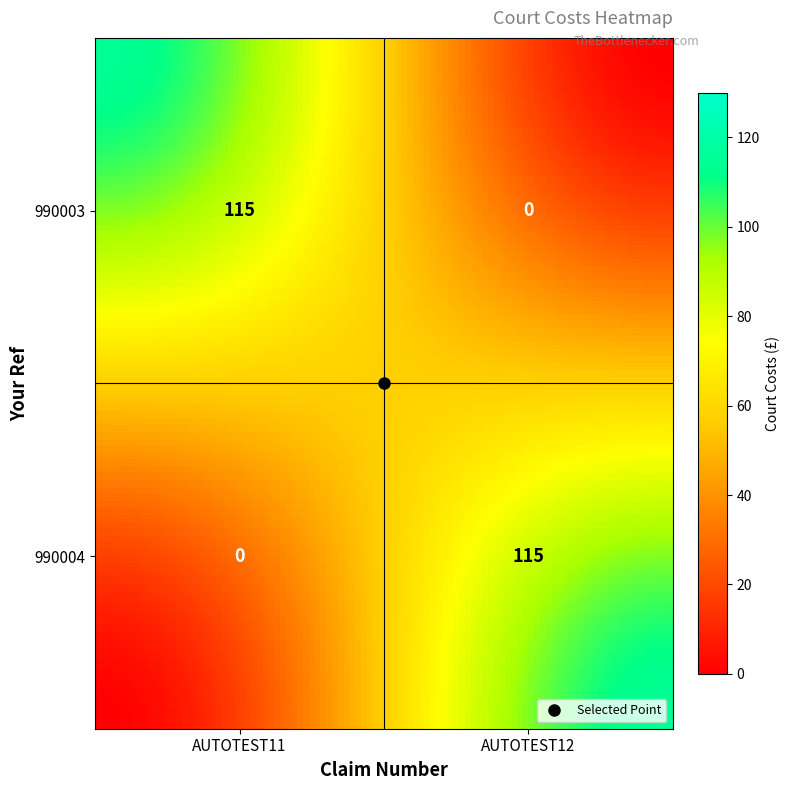

At which label does 990004 reach its peak?

AUTOTEST12